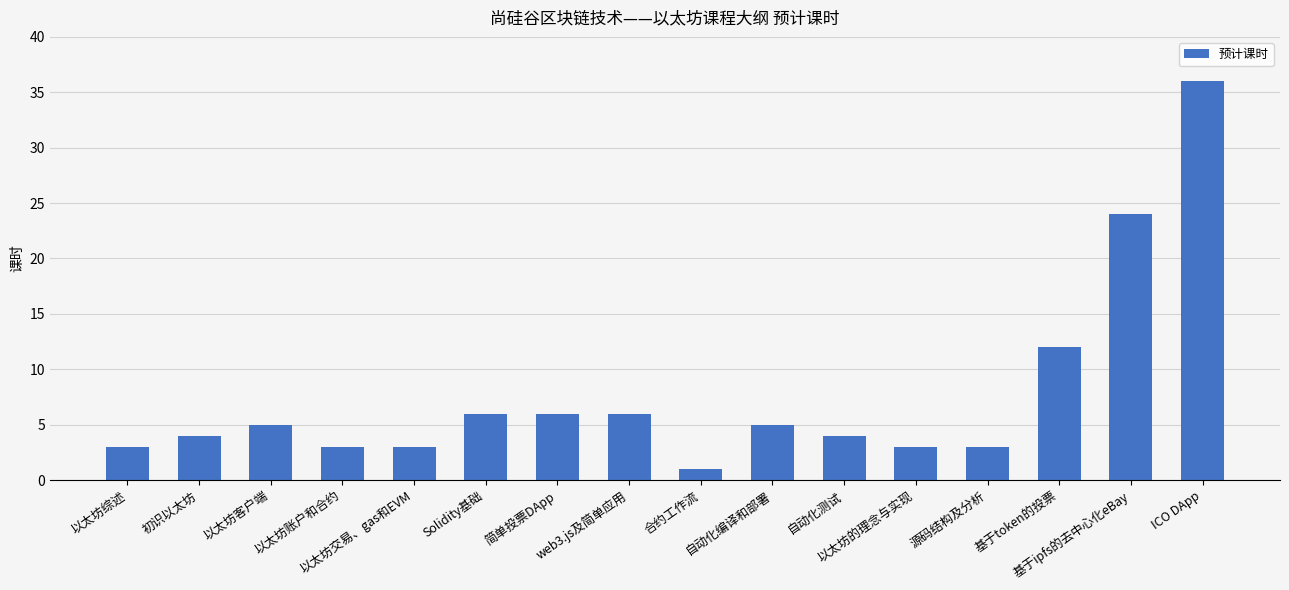

What is the label of the 6th bar from the right?

自动化测试